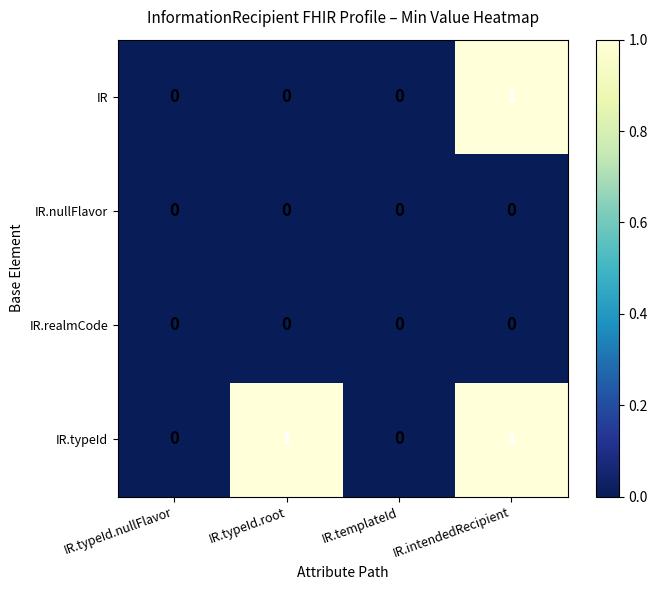

Reading left to right, transcribe all the data shown in this chart.

IR: 0	0	0	1
IR.nullFlavor: 0	0	0	0
IR.realmCode: 0	0	0	0
IR.typeId: 0	1	0	1